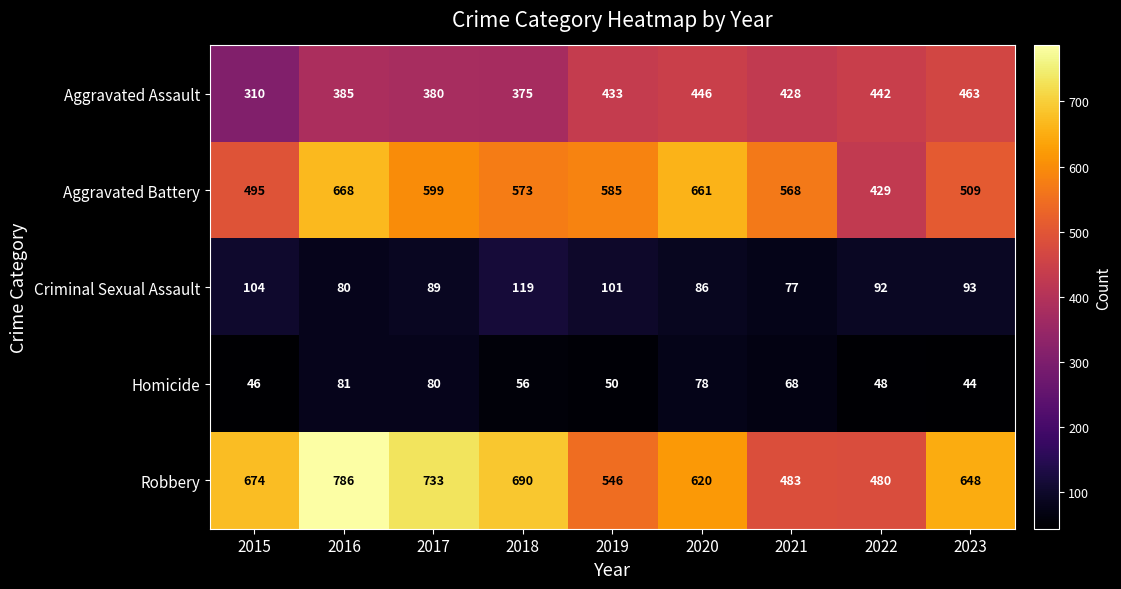

Is it true that Aggravated Assault equals 310 at 2015?

True